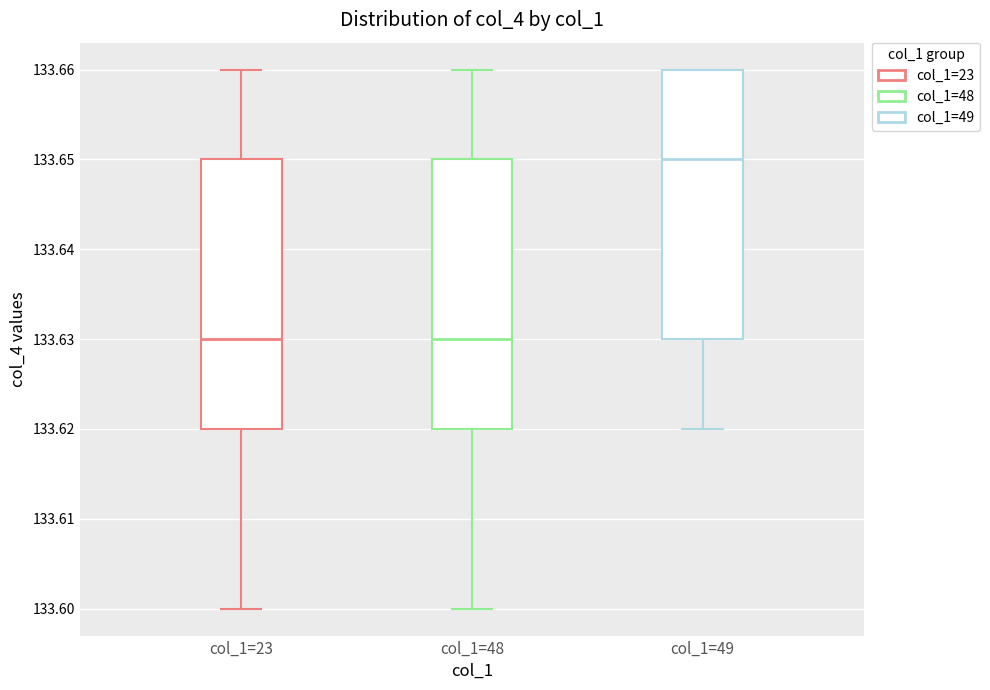

Reading left to right, transcribe this box plot: for each box, give where its median line is, the range the box spans, and where its two whiskers end, as read against the y-axis. The values are not printed on the chart, so give them approximately, as read against the axis.

col_1=23: median 133.63, box 133.62 to 133.65, whiskers 133.60 to 133.66
col_1=48: median 133.63, box 133.62 to 133.65, whiskers 133.60 to 133.66
col_1=49: median 133.65, box 133.63 to 133.66, whiskers 133.62 to 133.66